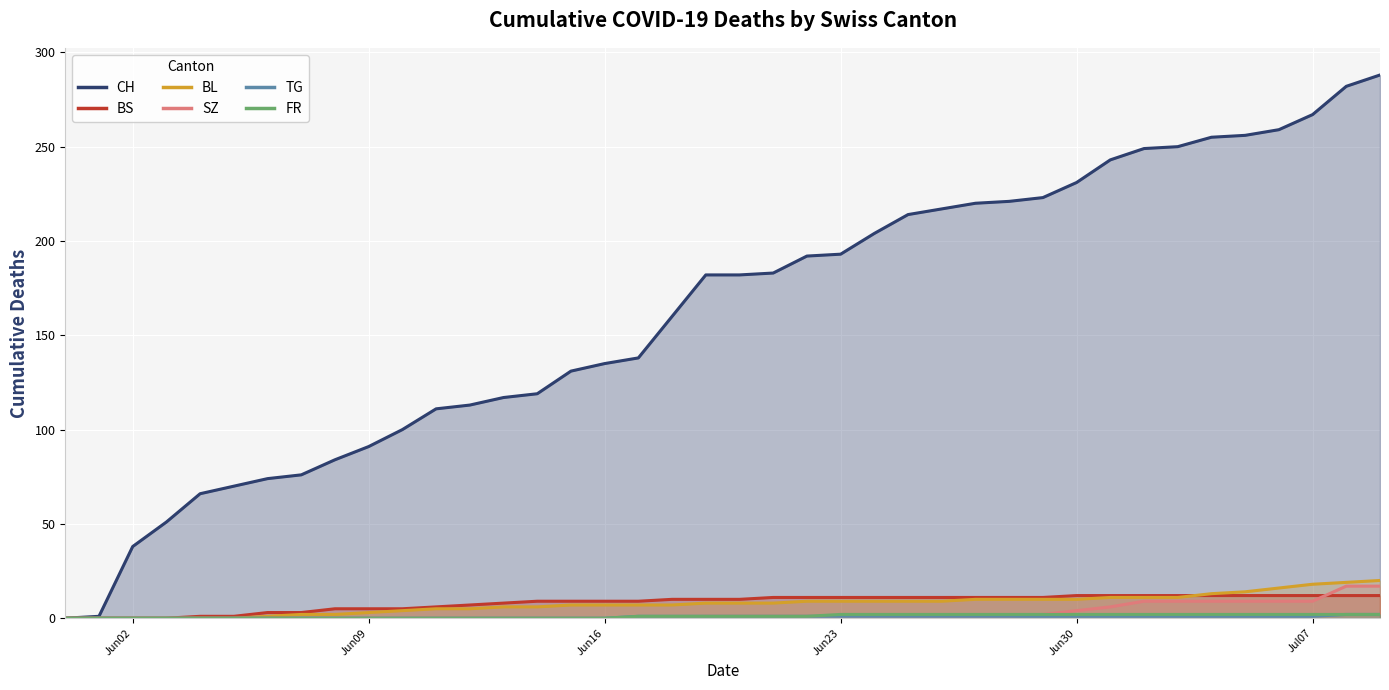

What is the highest value of the TG series?

2